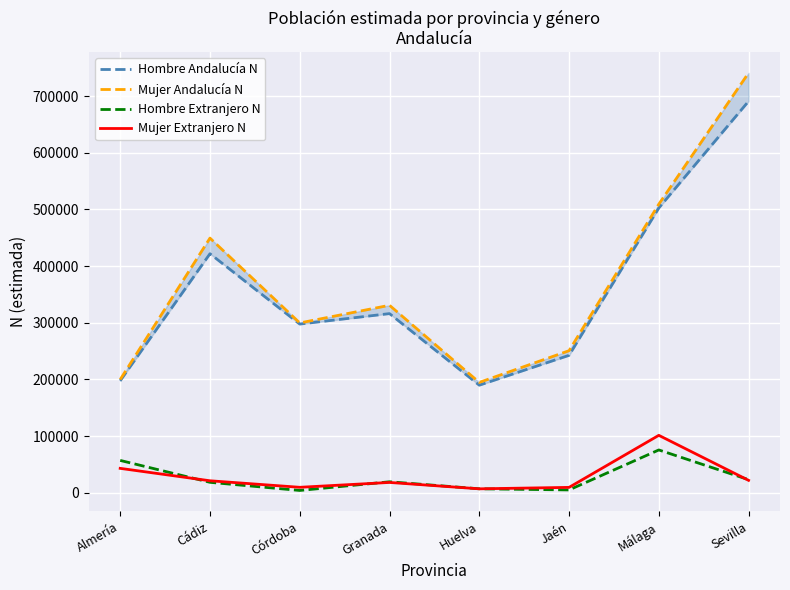

True or false: Hombre Andalucía N has more than 0 interior local peaks.

True